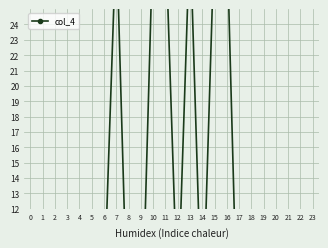

How many categories are shown in the chart?

24